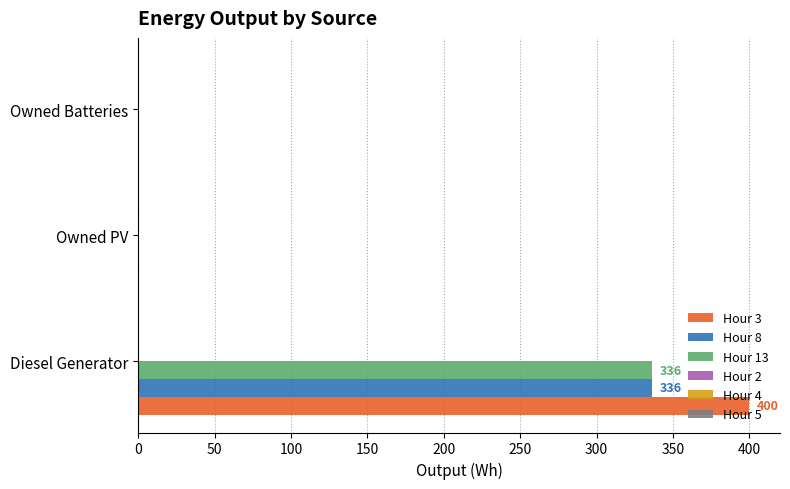

The value of Hour 8 at Owned Batteries is 0. True or false?

True